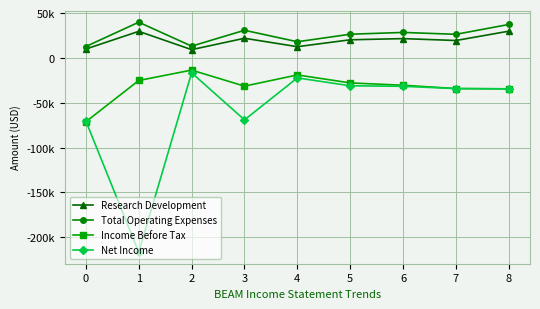

Between 2 and 3, which series saw the biggest shift?

Net Income